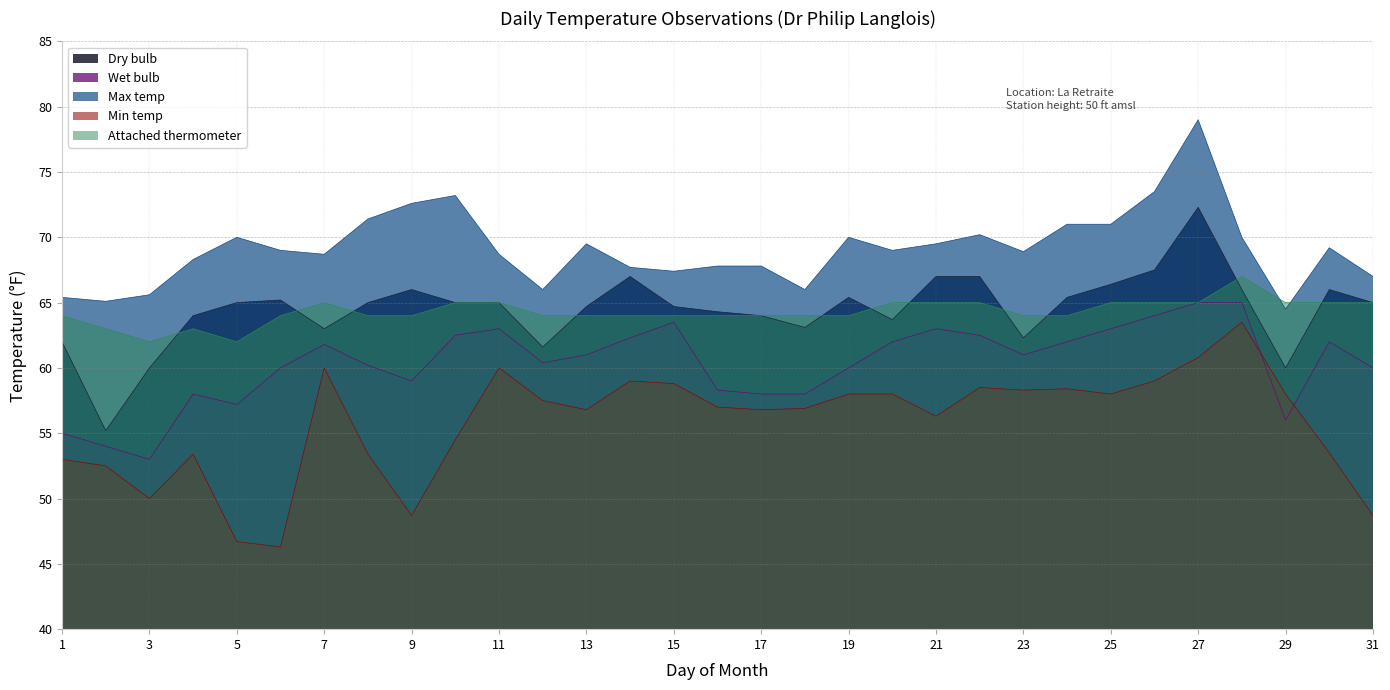

Which category has the lowest value in the Dry bulb series?

2